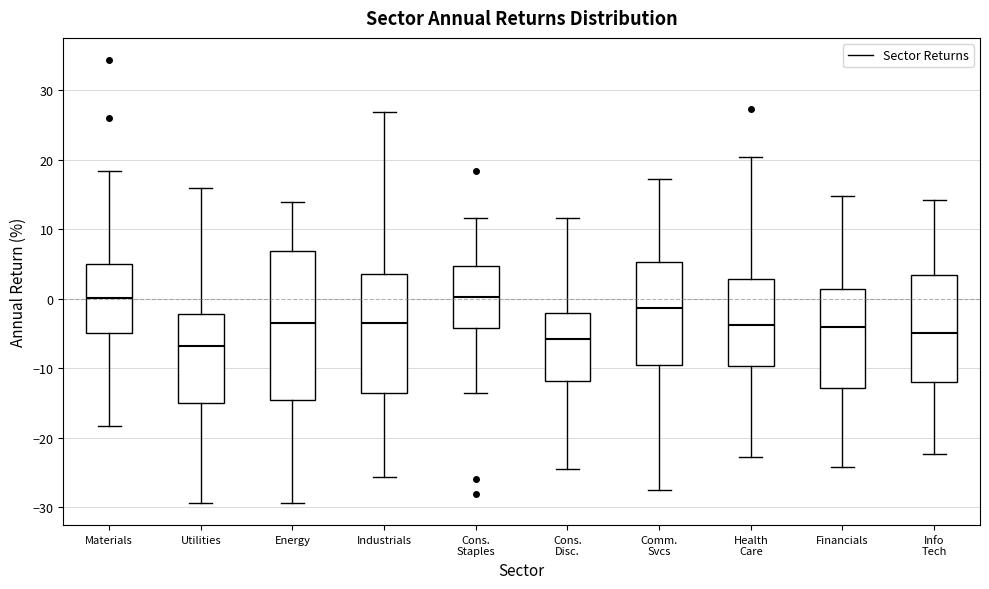

Reading left to right, transcribe this box plot: for each box, give where its median line is, the range the box spans, and where its two whiskers end, as read against the y-axis. The values are not printed on the chart, so give them approximately, as read against the axis.

Materials: median 0, box -5 to 5, whiskers -18 to 18
Utilities: median -7, box -15 to -2, whiskers -29 to 16
Energy: median -4, box -15 to 7, whiskers -29 to 14
Industrials: median -3, box -14 to 4, whiskers -26 to 27
Cons. Staples: median 0, box -4 to 5, whiskers -14 to 12
Cons. Disc.: median -6, box -12 to -2, whiskers -24 to 12
Comm. Svcs: median -1, box -10 to 5, whiskers -27 to 17
Health Care: median -4, box -10 to 3, whiskers -23 to 20
Financials: median -4, box -13 to 1, whiskers -24 to 15
Info Tech: median -5, box -12 to 3, whiskers -22 to 14